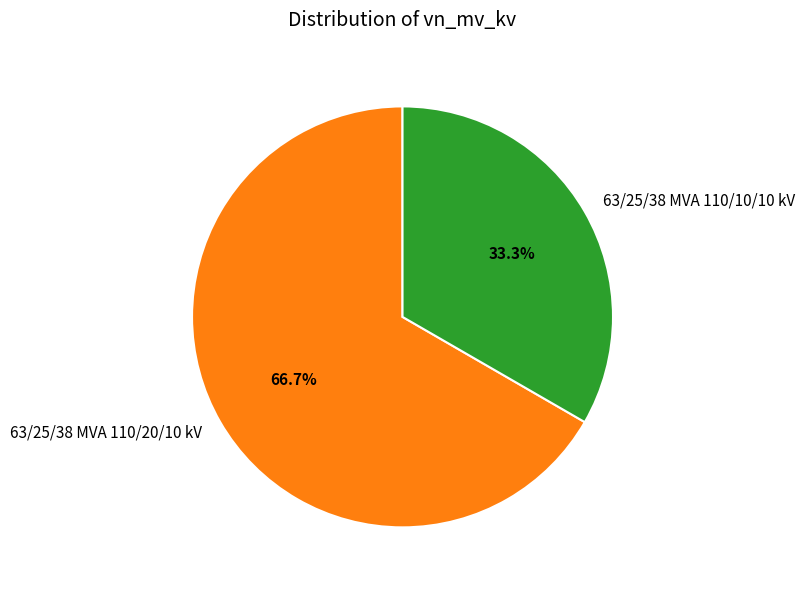

True or false: 63/25/38 MVA 110/20/10 kV accounts for 55% of the total.

False